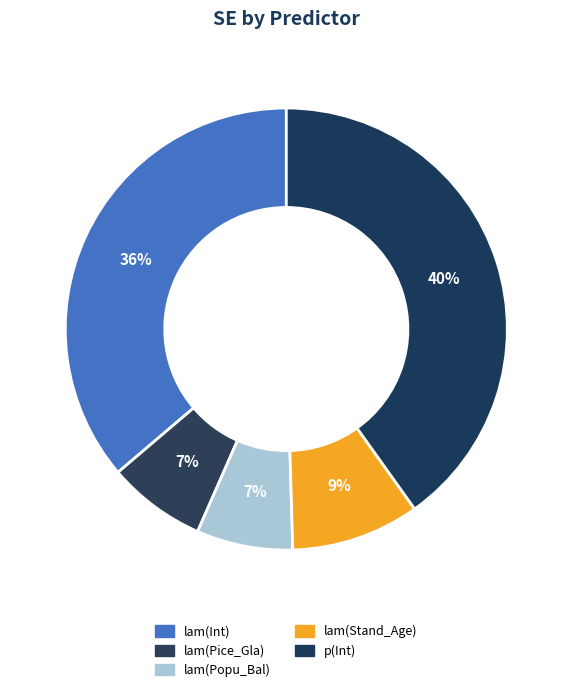

How many slices are in this pie chart?

5